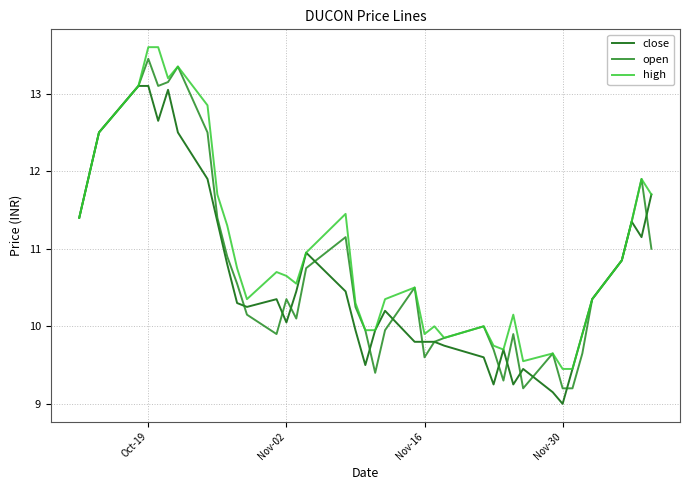

Which series has the largest total across all categories?

high